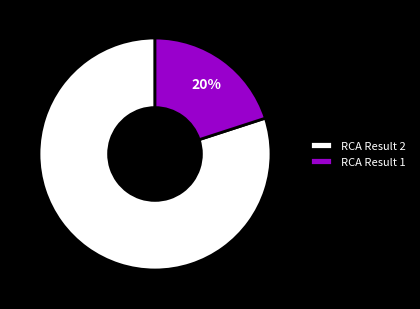

How many slices are in this pie chart?

2